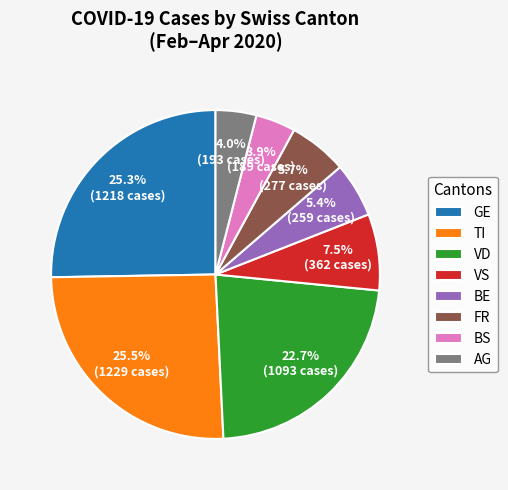

Is FR the majority of the pie?

No